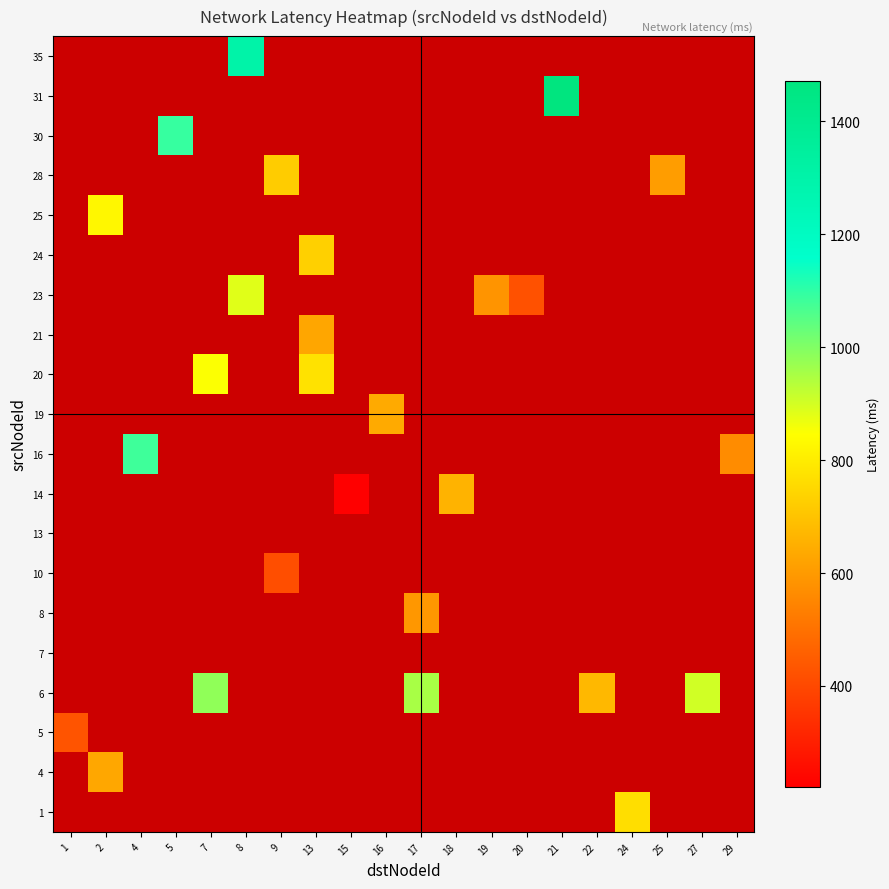

What is the maximum value shown in the chart?

1471.1